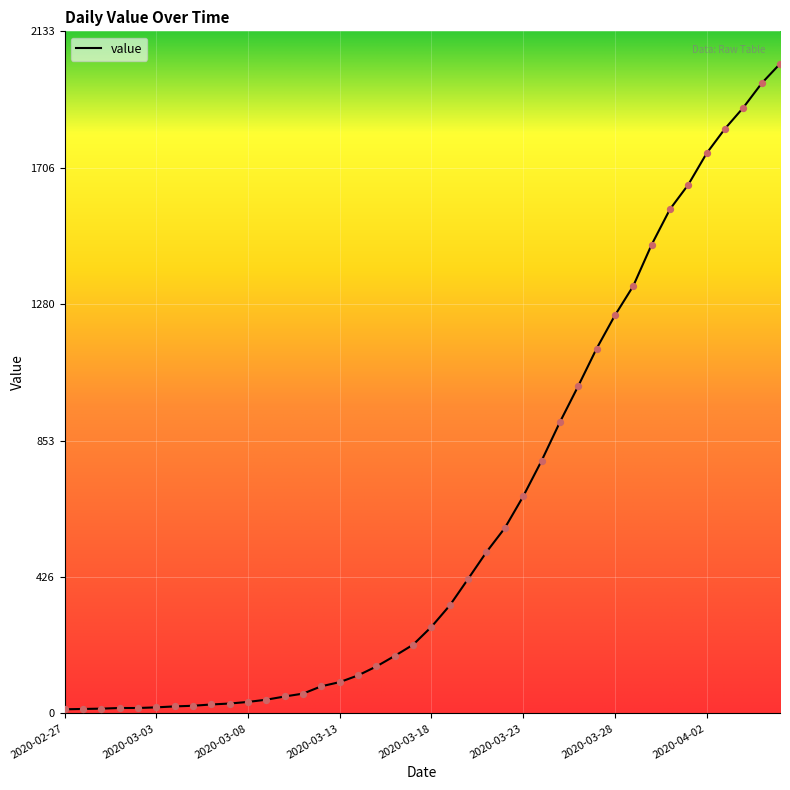

What is the difference between the maximum and minimum values?

2019